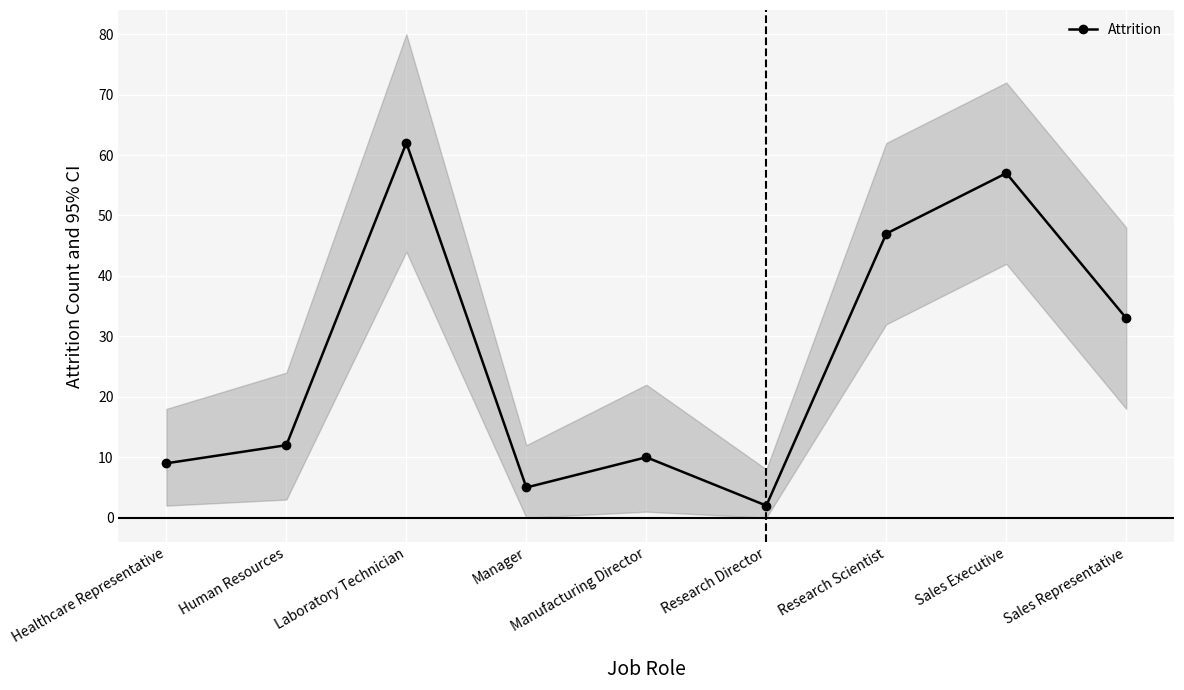

The value at Laboratory Technician is 62. True or false?

True